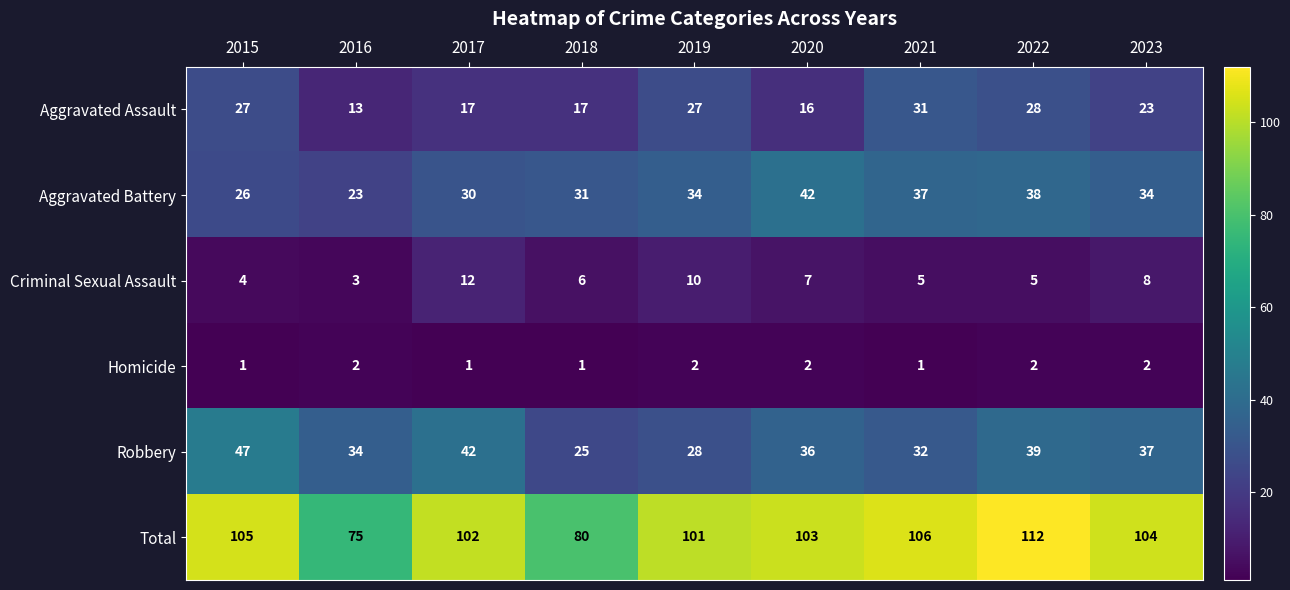

Which category has the lowest value in the Total series?

2016